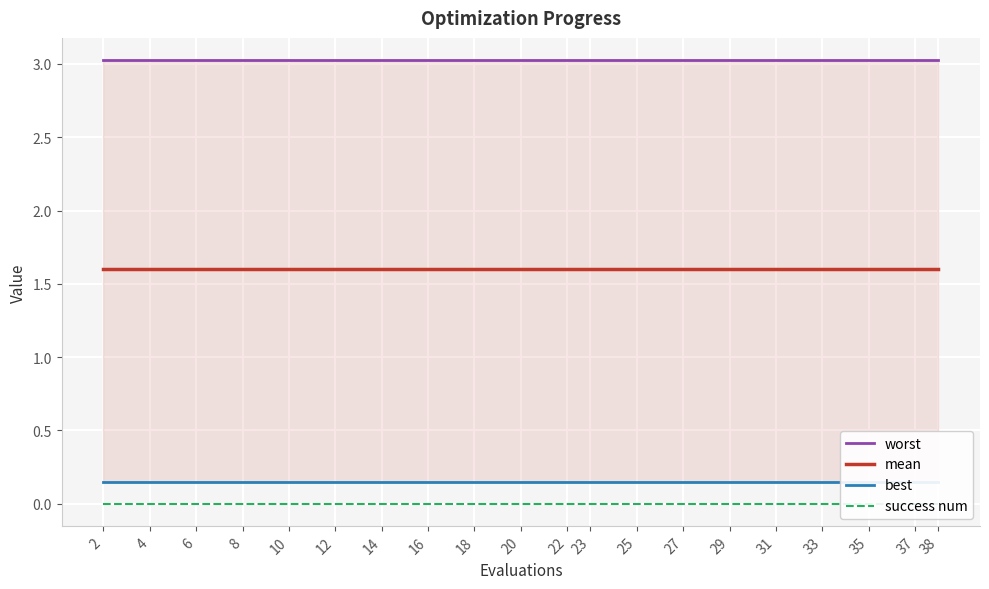

Reading right to left, what are all the values shown in this chart?

worst: 3.0	3.0	3.0	3.0	3.0	3.0	3.0	3.0	3.0	3.0	3.0	3.0	3.0	3.0	3.0	3.0	3.0	3.0	3.0	3.0
mean: 1.6	1.6	1.6	1.6	1.6	1.6	1.6	1.6	1.6	1.6	1.6	1.6	1.6	1.6	1.6	1.6	1.6	1.6	1.6	1.6
best: 0.1	0.1	0.1	0.1	0.1	0.1	0.1	0.1	0.1	0.1	0.1	0.1	0.1	0.1	0.1	0.1	0.1	0.1	0.1	0.1
success num: 0.0	0.0	0.0	0.0	0.0	0.0	0.0	0.0	0.0	0.0	0.0	0.0	0.0	0.0	0.0	0.0	0.0	0.0	0.0	0.0